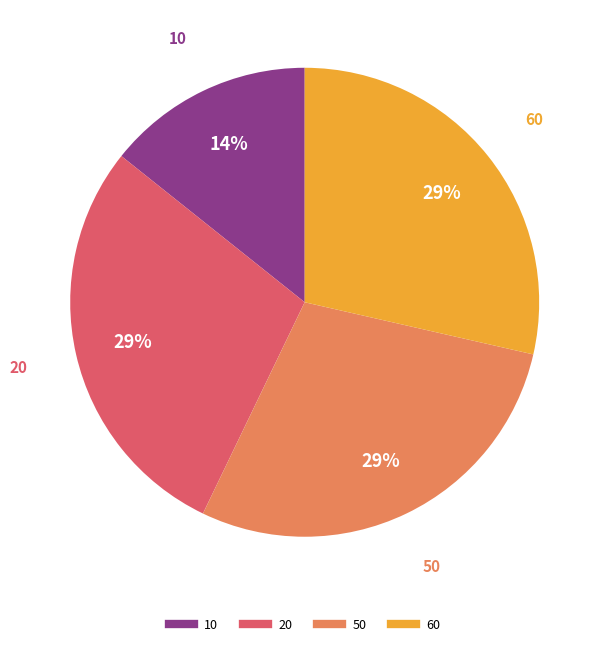

Approximately how many times larger is the value at 60 compared to 20?

1.0